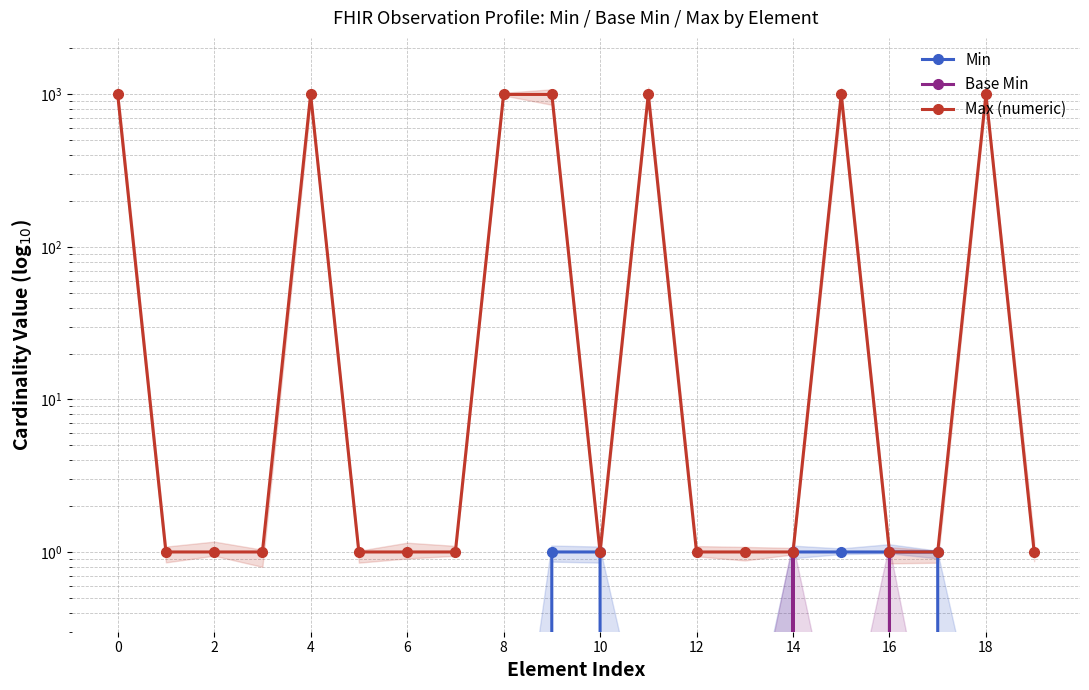

Count the number of data series in this chart.

3